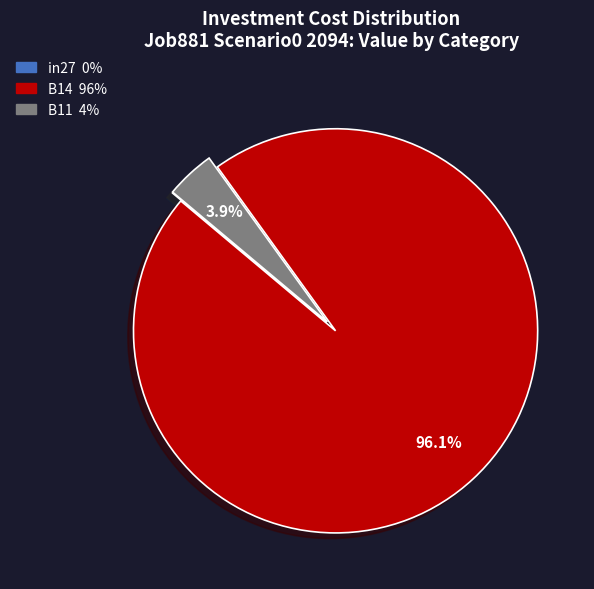

Which category has the biggest portion of the pie?

B14